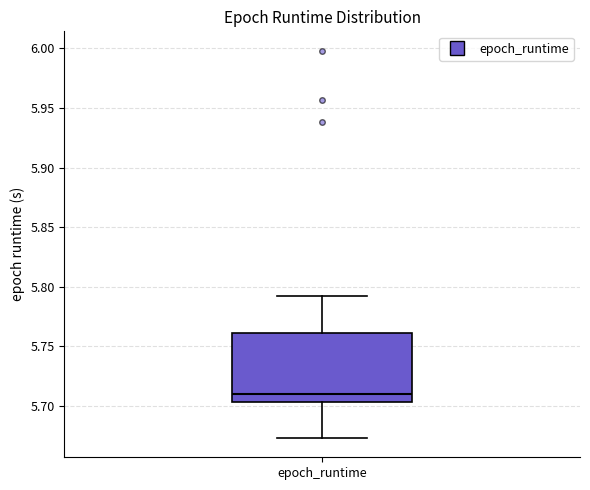

Where does the upper whisker of the box for epoch_runtime end on the y-axis? The values are not printed on the chart, so give them approximately, as read against the axis.

5.790